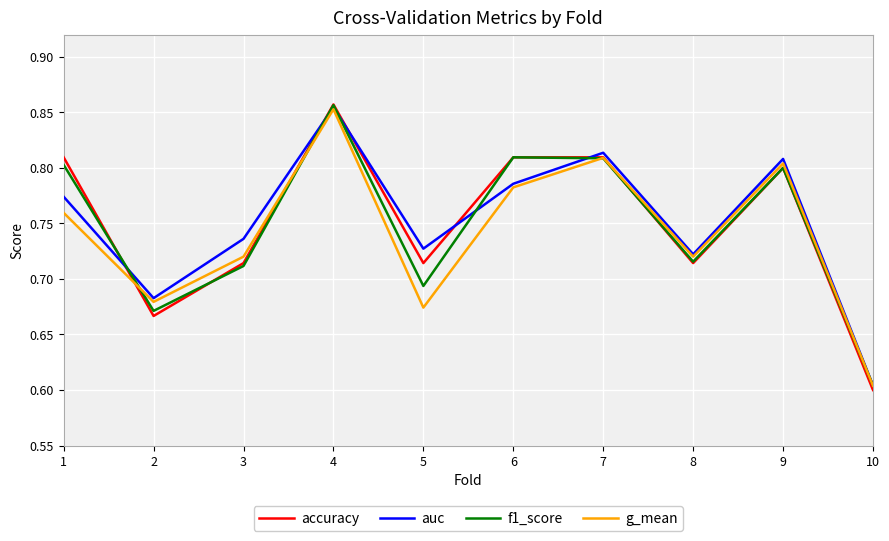

At which label does accuracy reach its minimum?

10